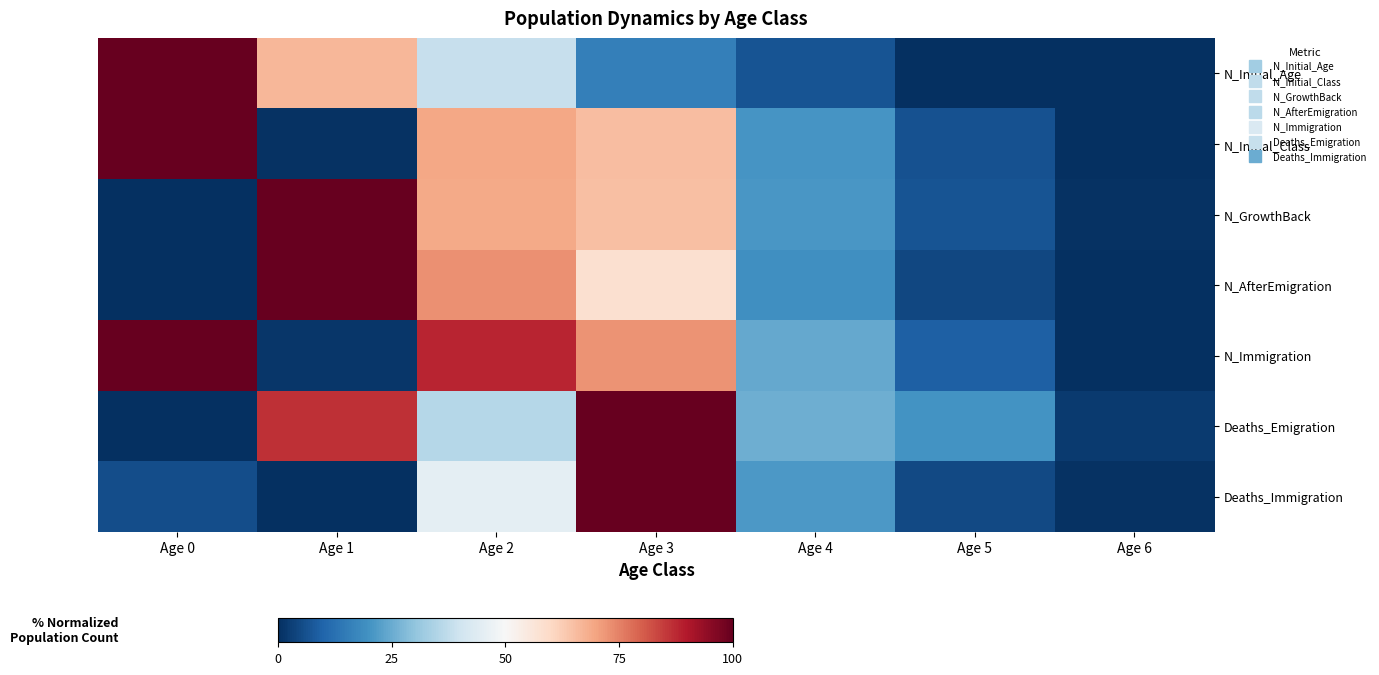

How many categories are shown in the chart?

7